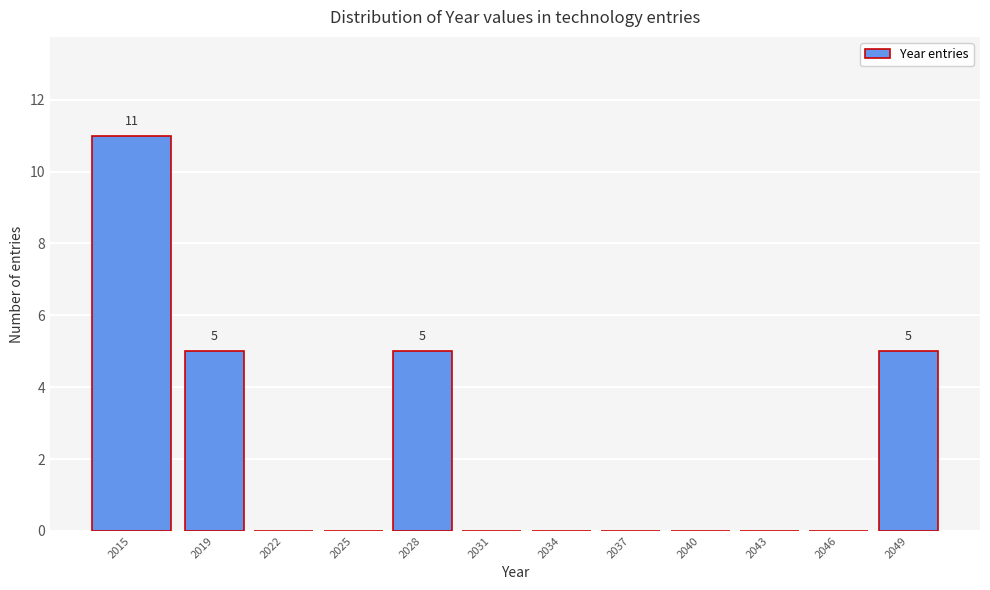

Reading left to right, extract all data points from this chart.

2015=11	2019=5	2022=0	2025=0	2028=5	2031=0	2034=0	2037=0	2040=0	2043=0	2046=0	2049=5